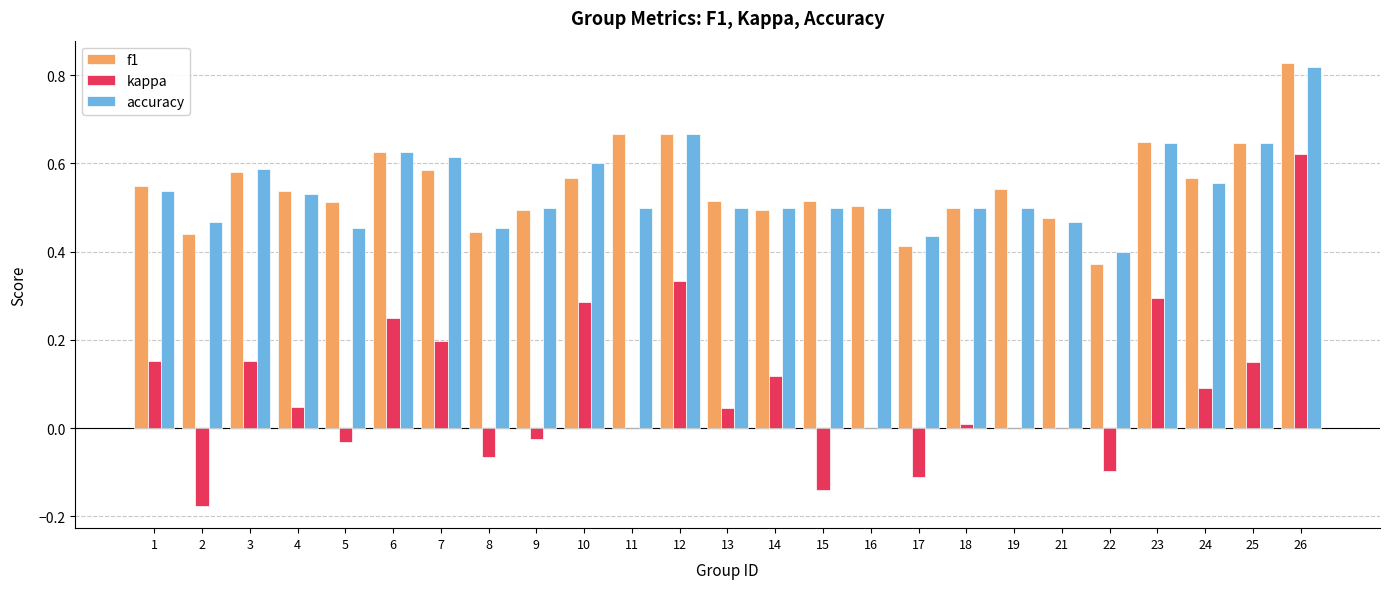

The kappa series shows 0.3 at 10. True or false?

True